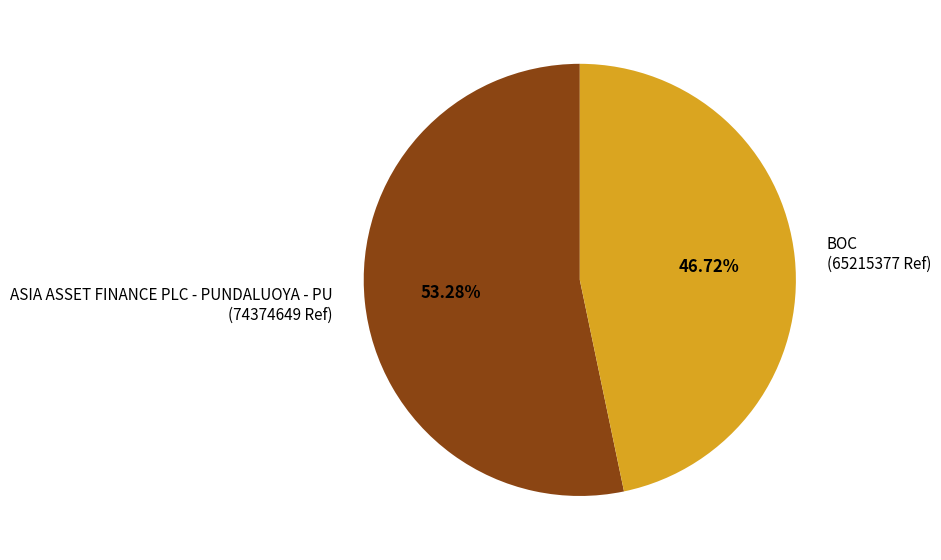

How many segments does this pie chart have?

2